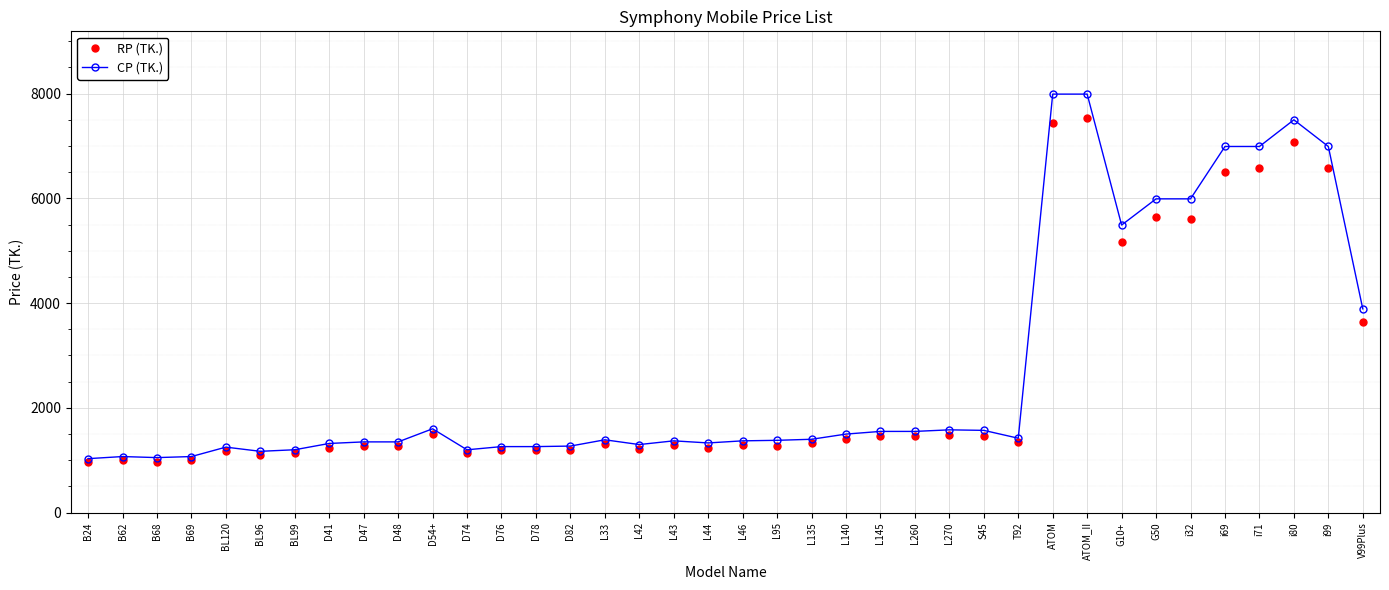

What is the lowest value of the CP (TK.) series?

1030